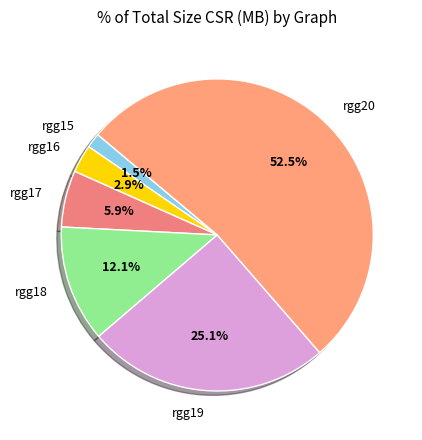

The rgg20 slice represents 62% of the pie. True or false?

False